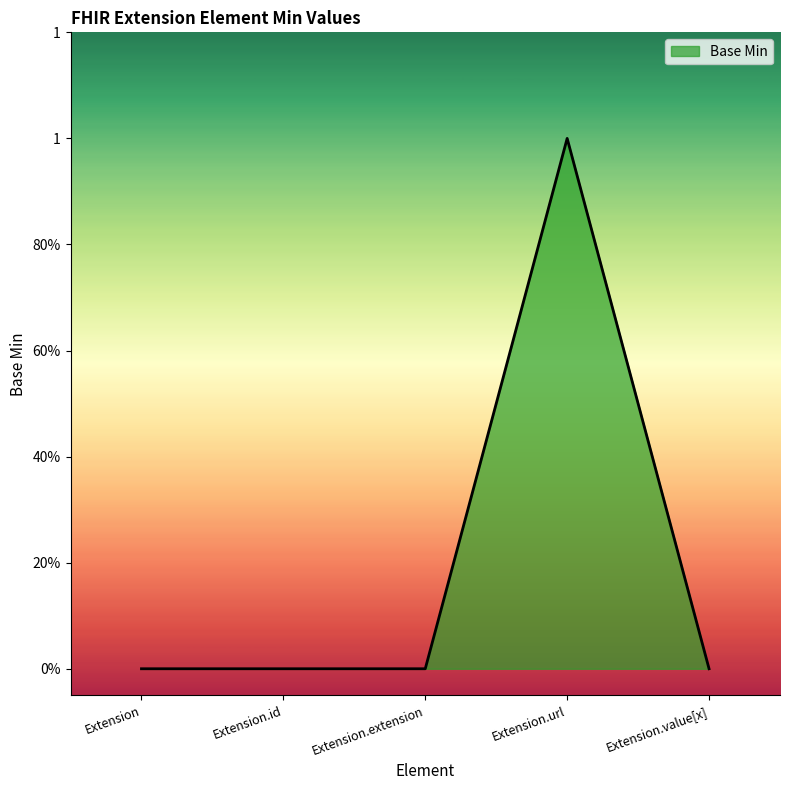

Does the chart display data point markers on the line(s)?

No